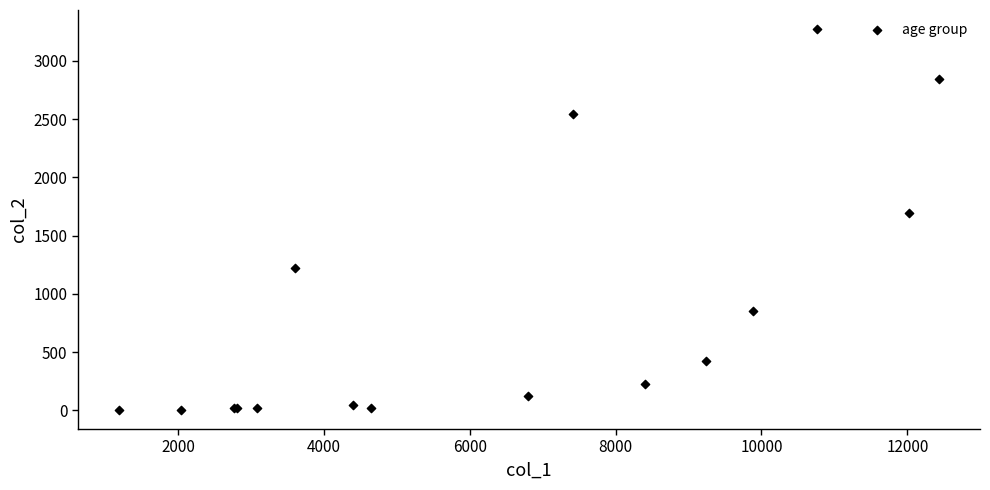

What Y value in the scatter plot is closest to 1638?

1690